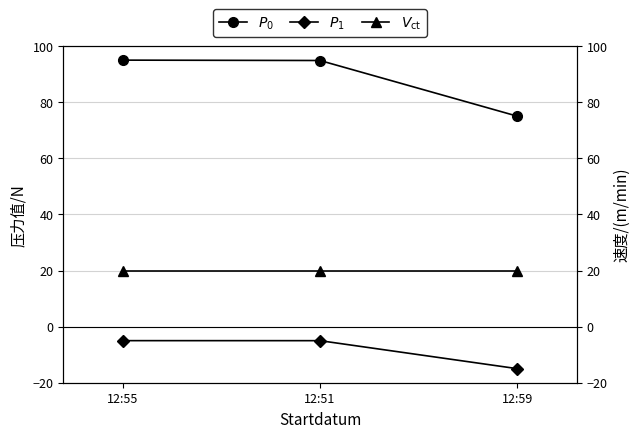

Rank the series by their maximum value, from lowest to highest.

$P_1$, $V_{\mathrm{ct}}$, $P_0$